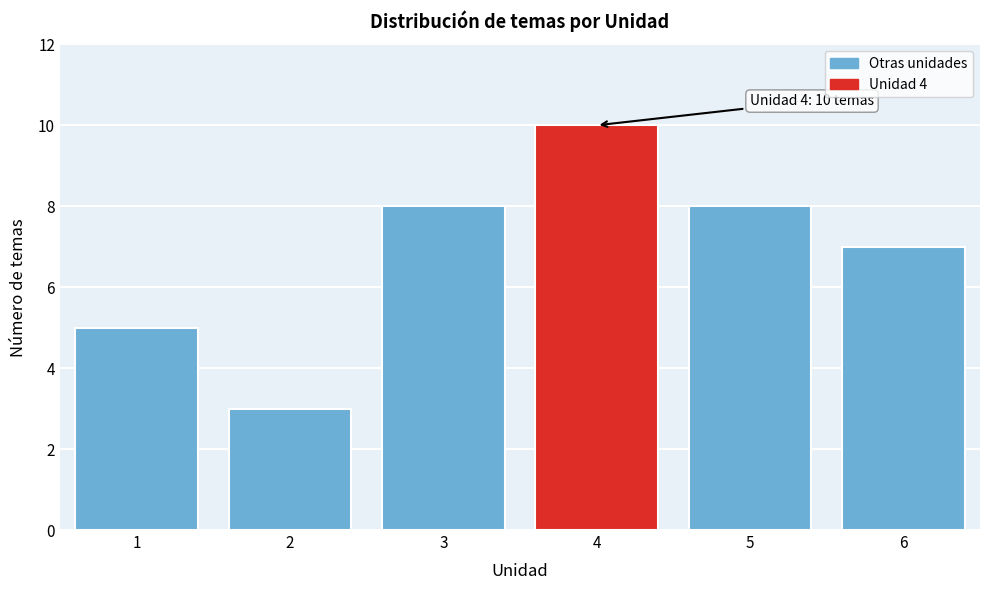

Reading left to right, what are all the values shown in this chart?

1=5	2=3	3=8	4=10	5=8	6=7